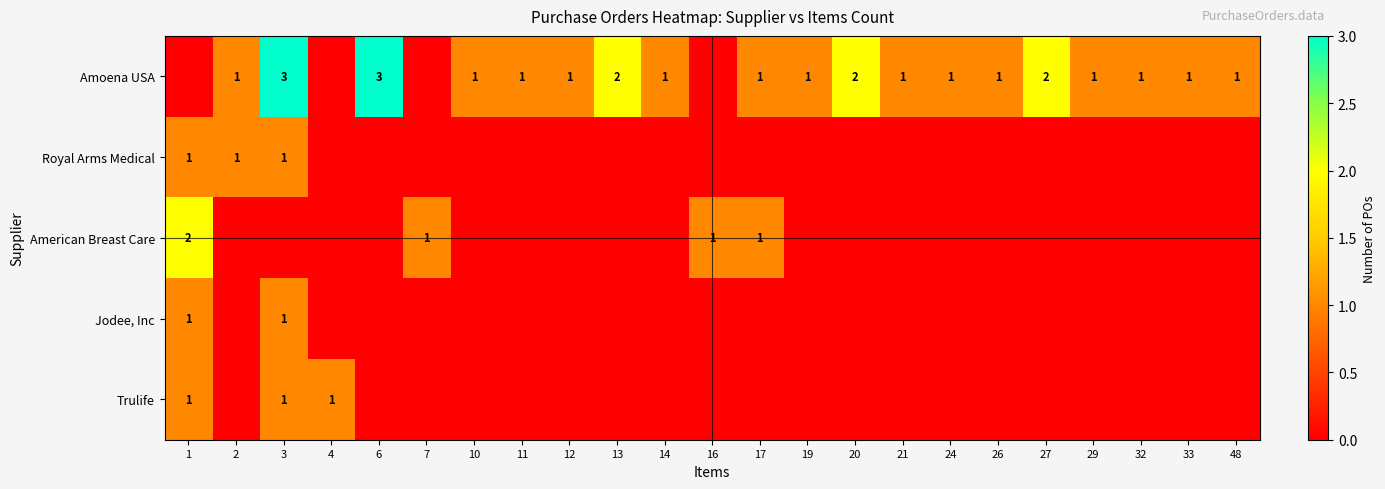

True or false: Amoena USA has a value of 1 at 12.

True